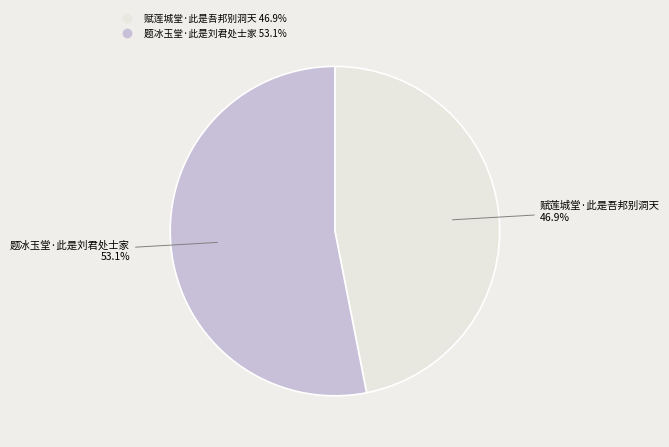

To the nearest percent, what is the average slice percentage?

50%